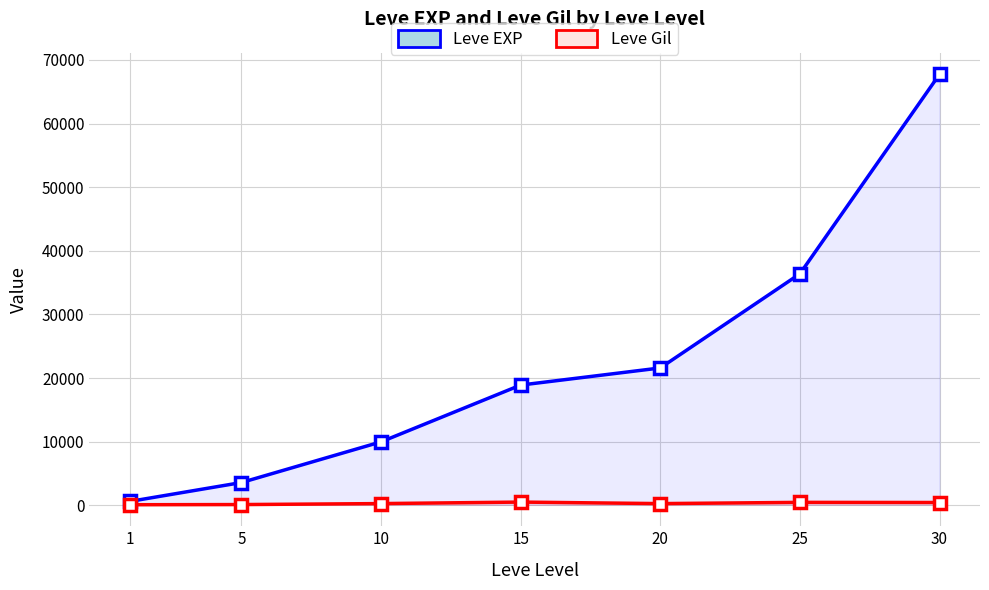

List the series in order of their peak value, lowest first.

Leve Gil, Leve EXP